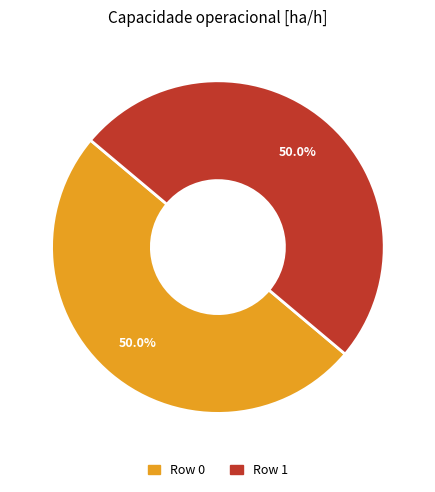

Combined, do Row 0 and Row 1 account for over 50%?

Yes